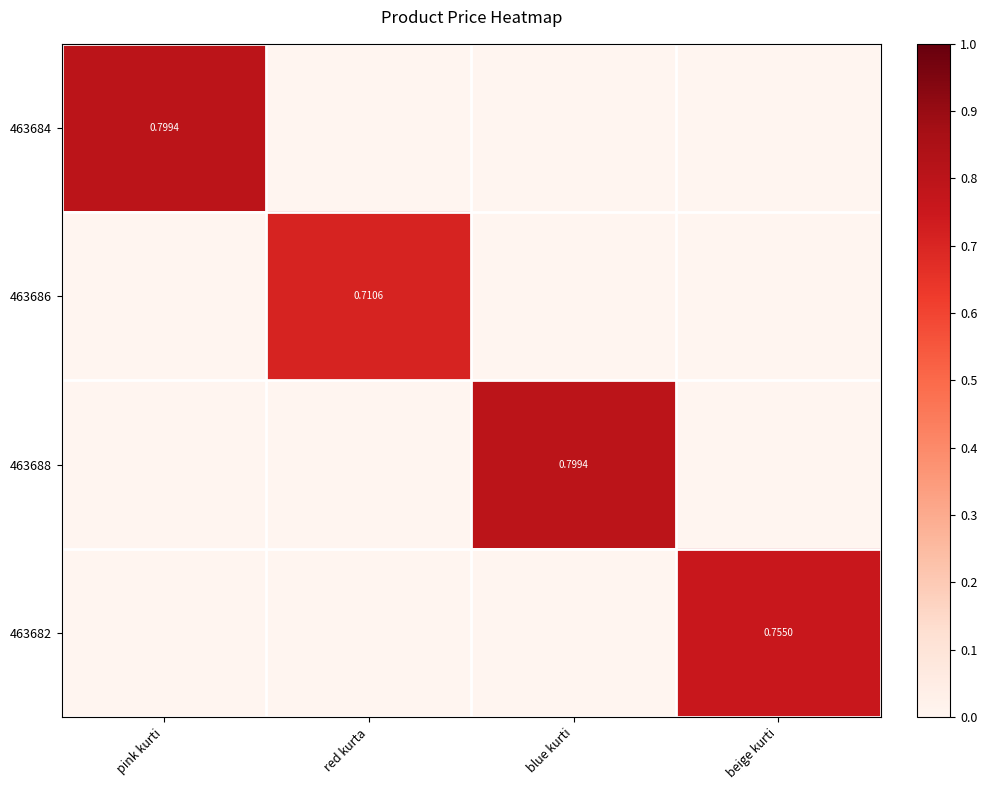

At which label does 463686 reach its peak?

red kurta